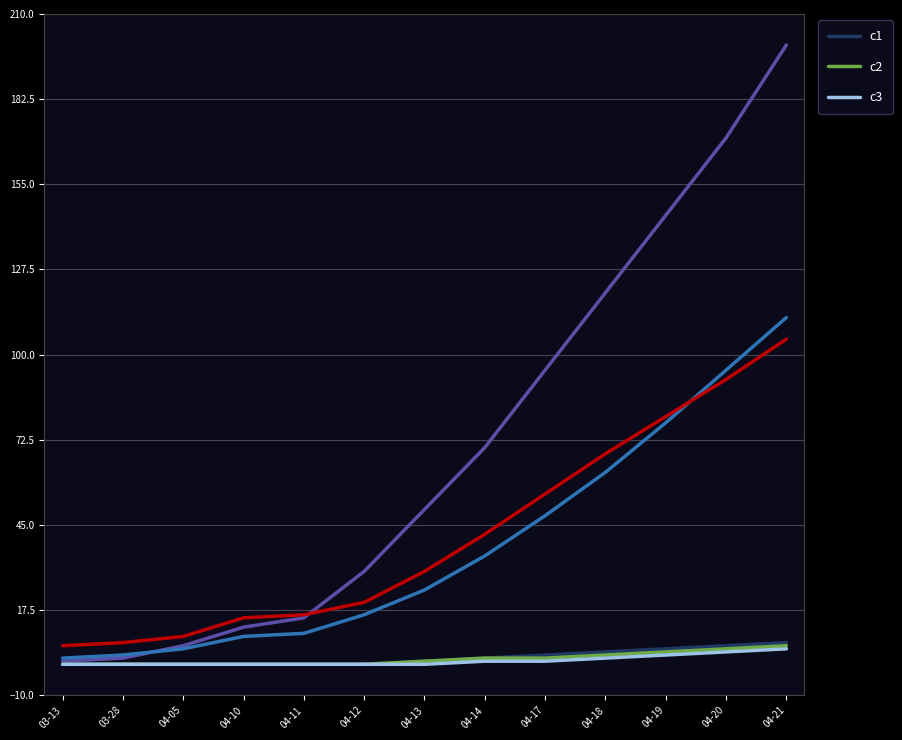

What is the average value of the c3 series?

1